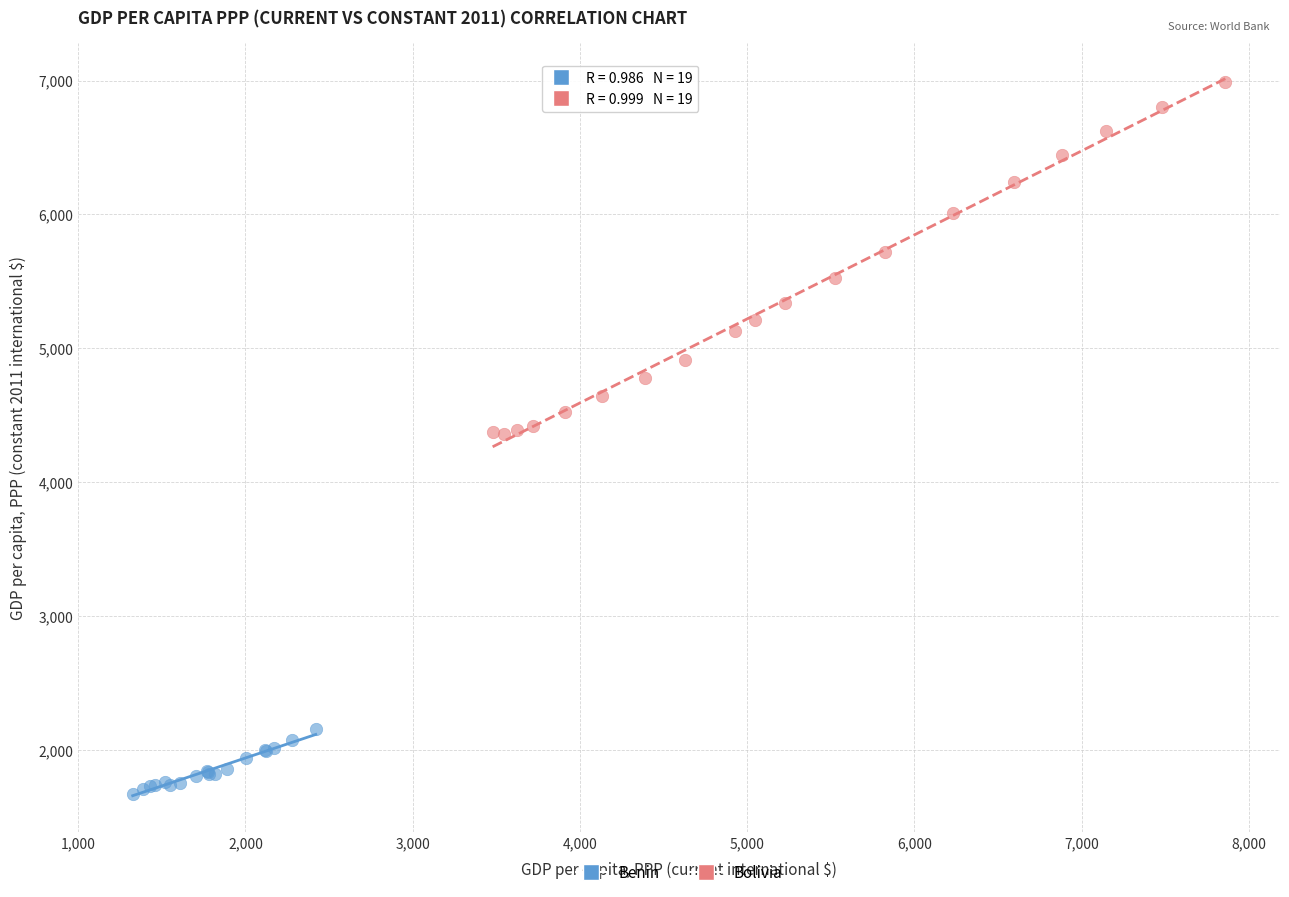

Which series reaches the minimum Y coordinate?

Benin